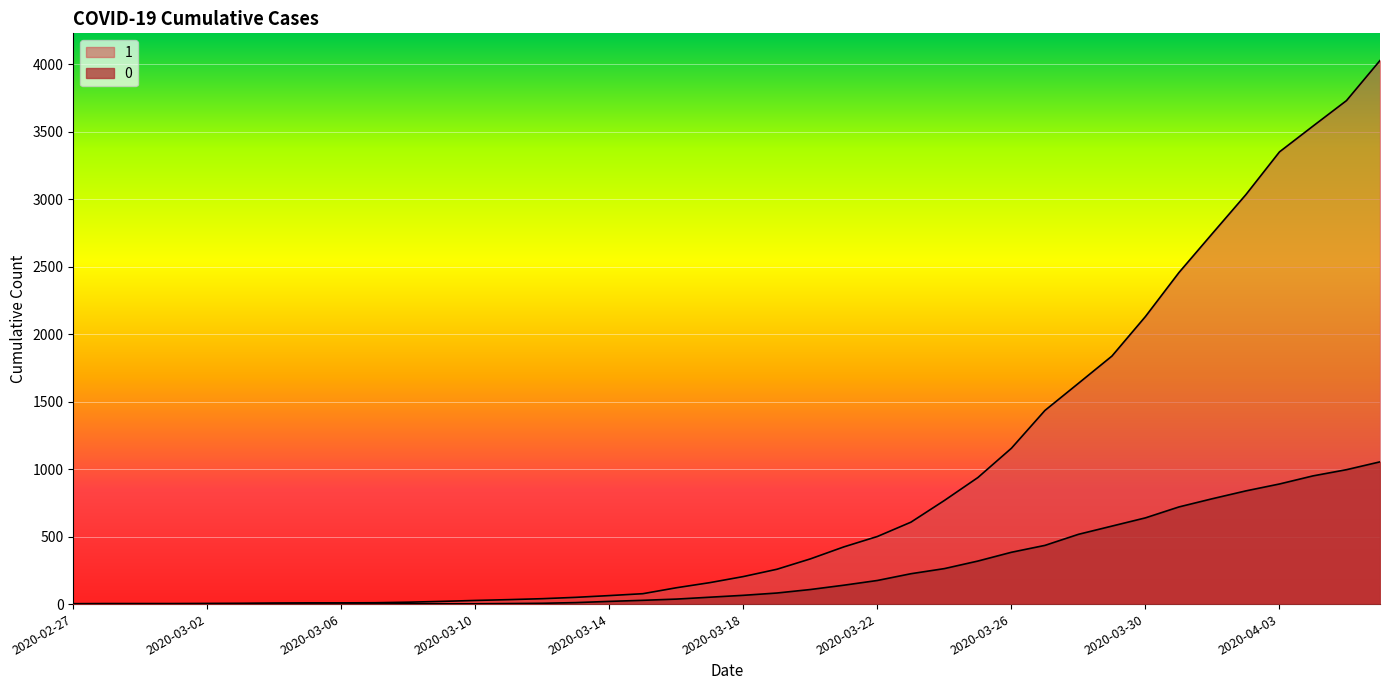

True or false: 1 and 0 intersect in this chart.

False